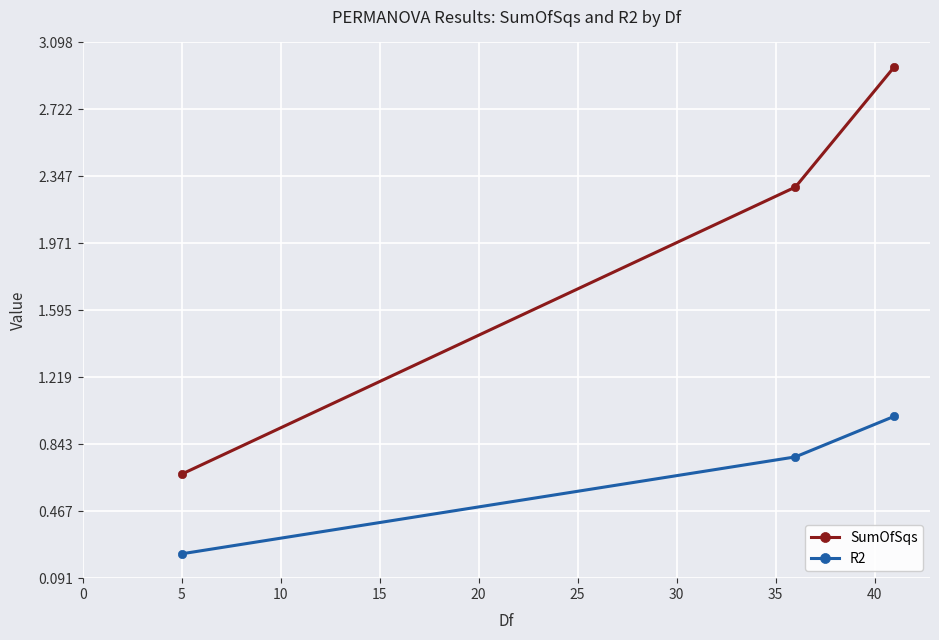

List the series in order of their overall mean, lowest first.

R2, SumOfSqs